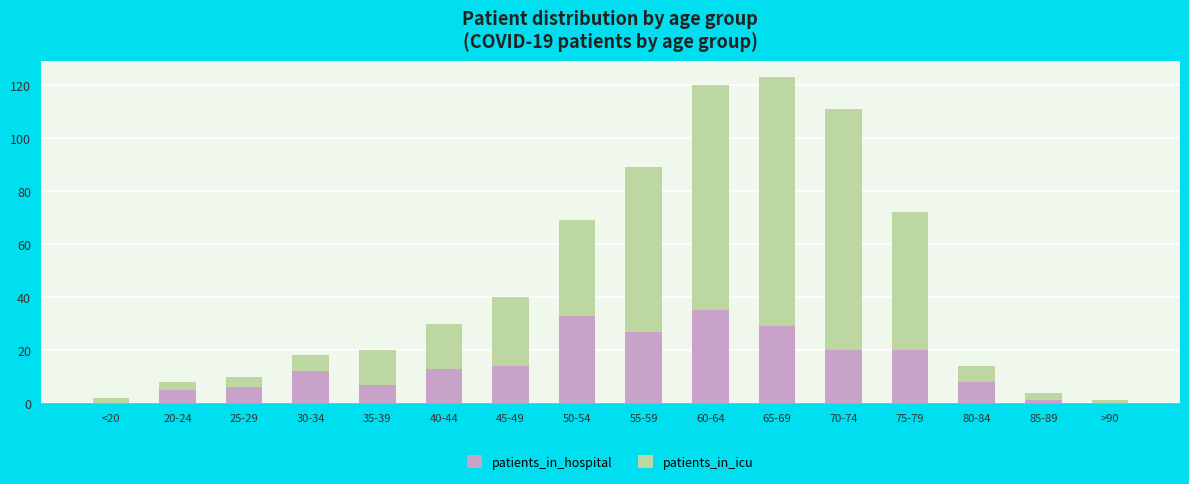

The value of patients_in_hospital at 25-29 is 6. True or false?

True